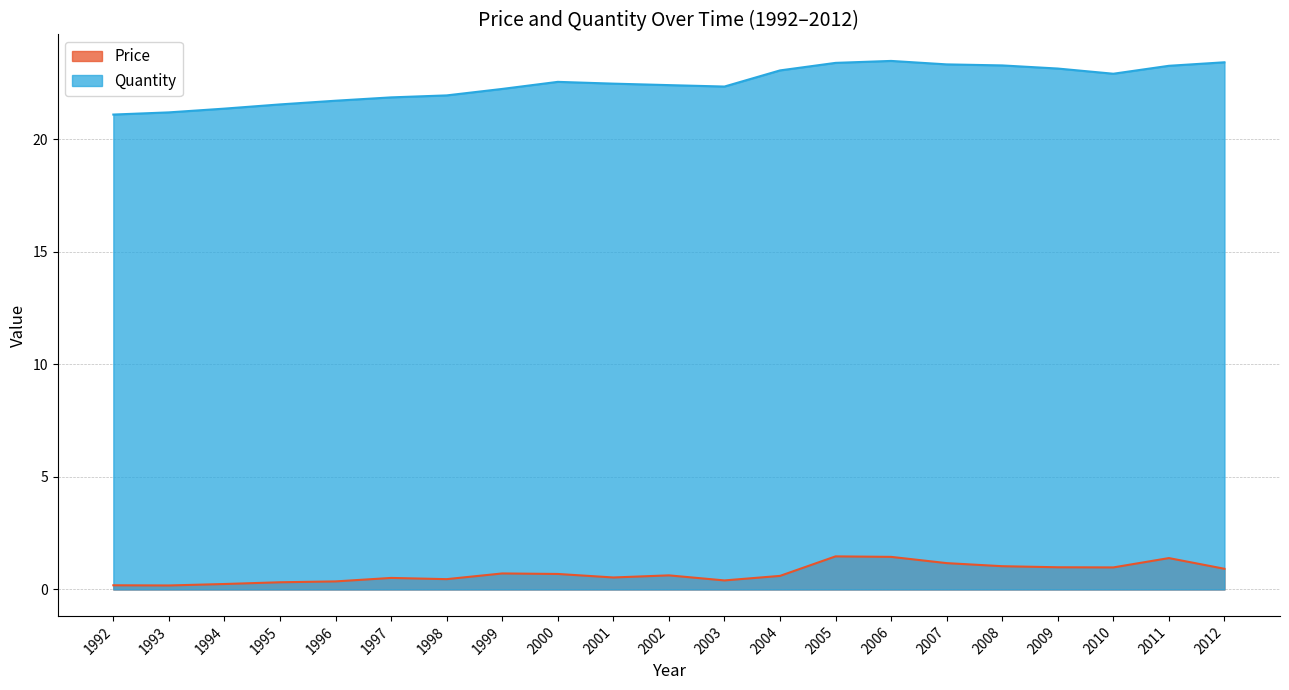

What is the minimum value for Price?

0.2